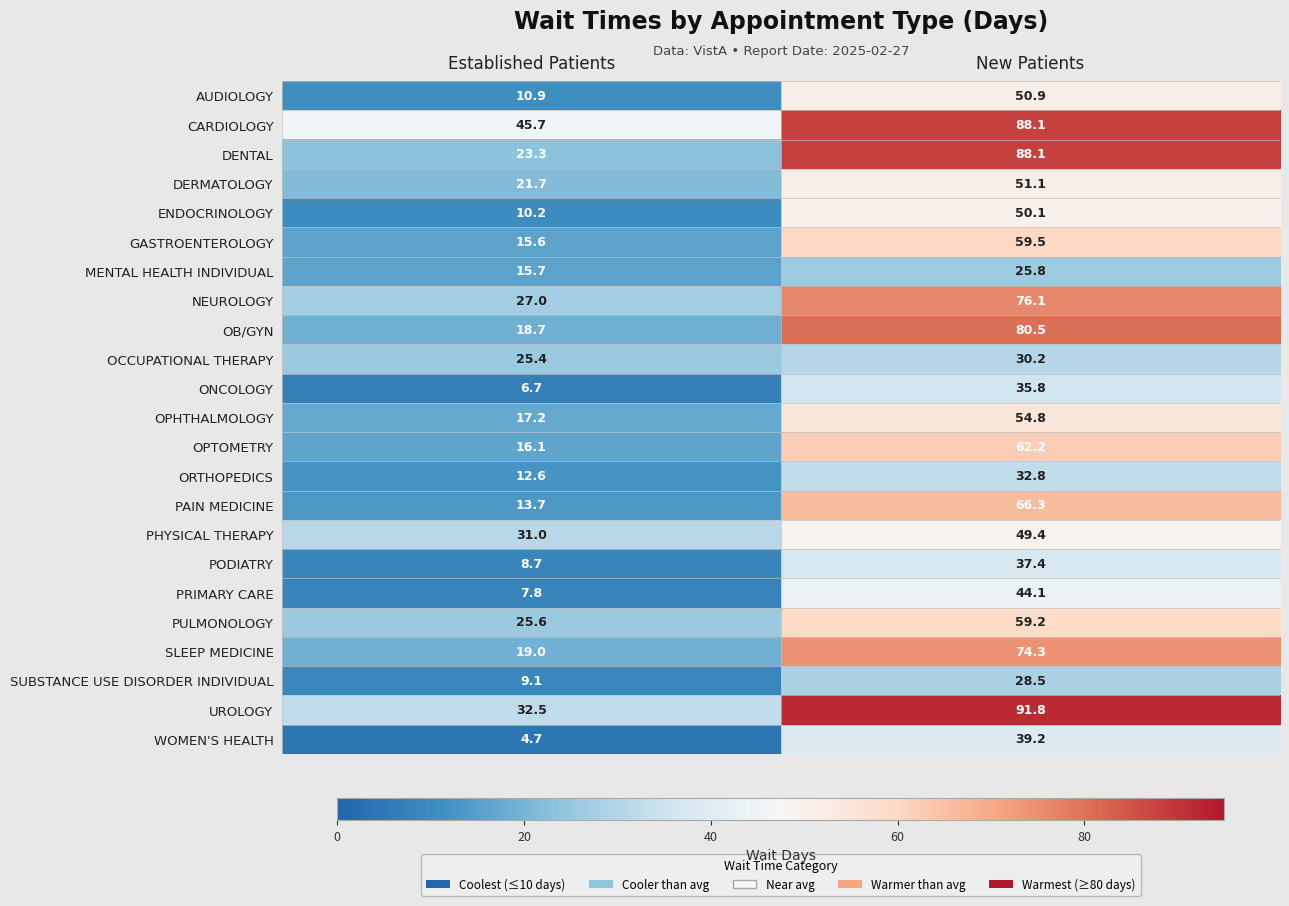

Is it true that OB/GYN equals 18.7 at Established Patients?

True